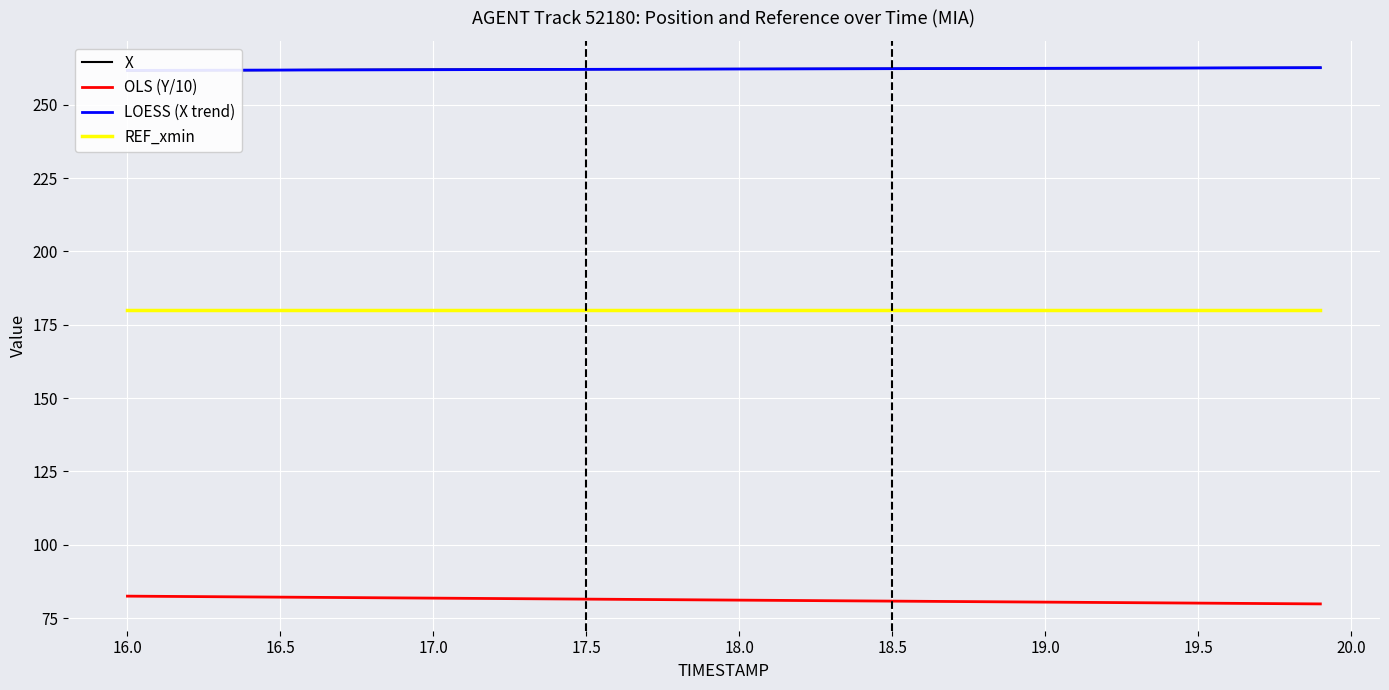

True or false: REF_xmin and LOESS (X trend) intersect in this chart.

False